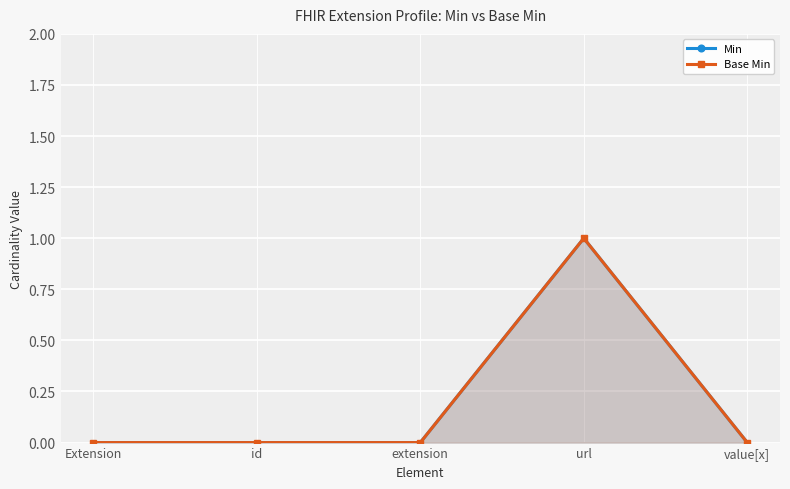

What is the difference between the maximum and minimum values in the Min series?

1